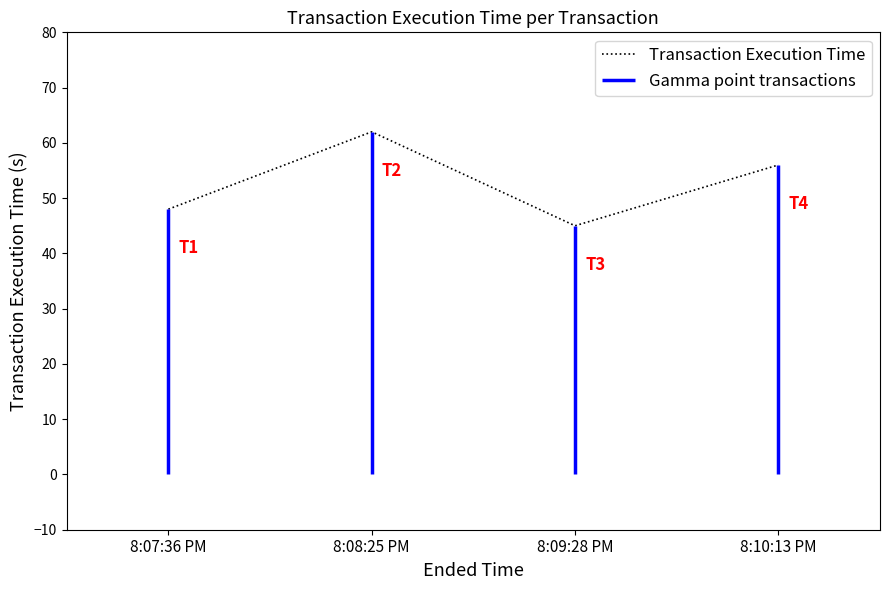

Read the value at 8:09:28 PM.

45